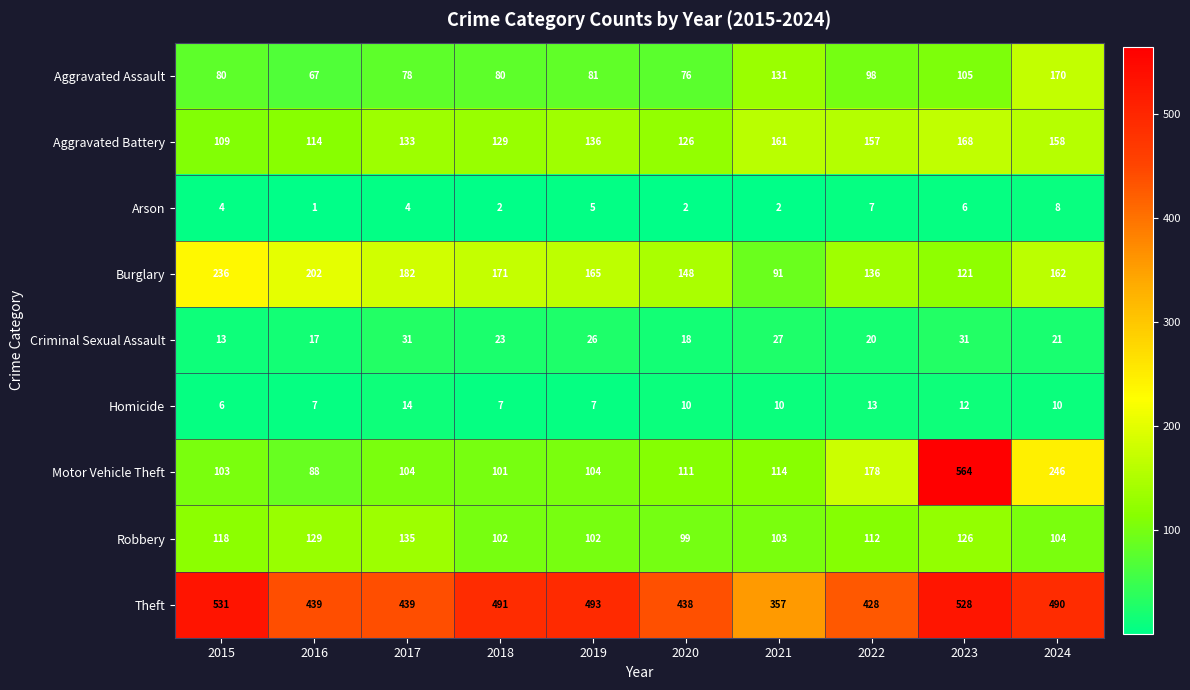

How many distinct data groups are displayed?

9